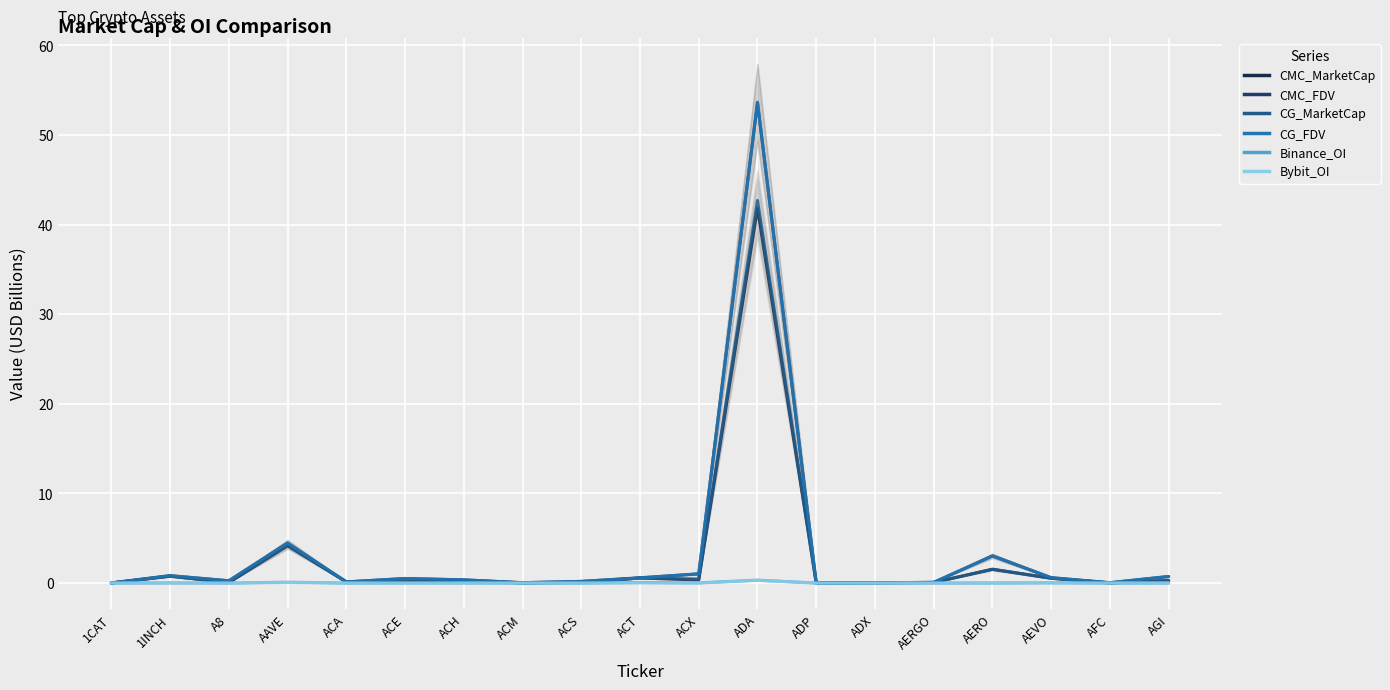

What is the label of the 1st point from the left?

1CAT